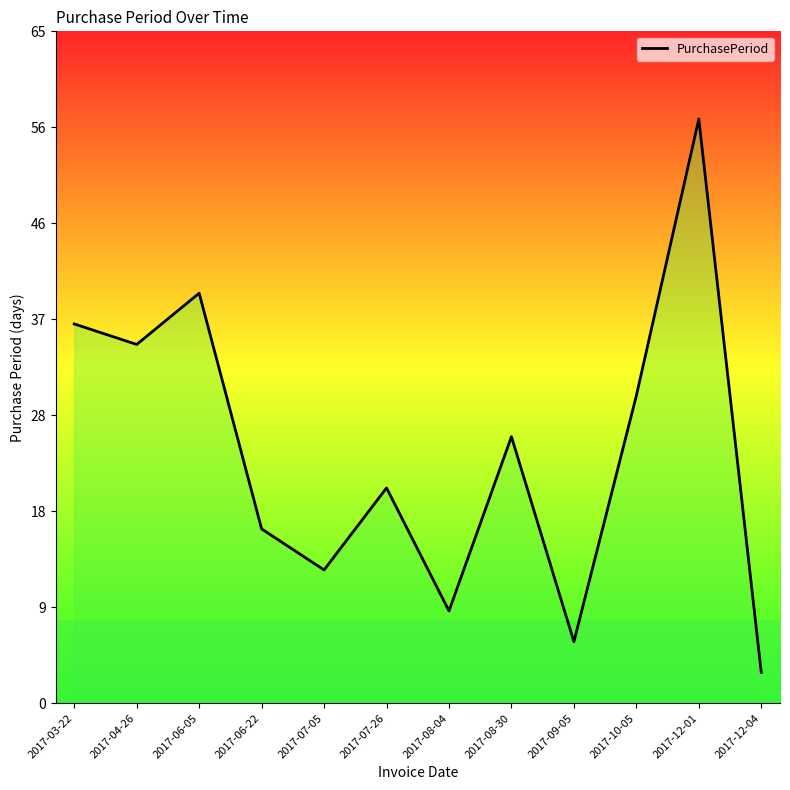

Read the value at 2017-08-04, to the nearest 5.

10